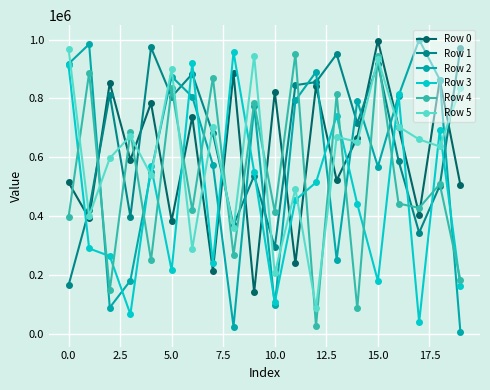

True or false: Row 4 and Row 3 intersect in this chart.

True